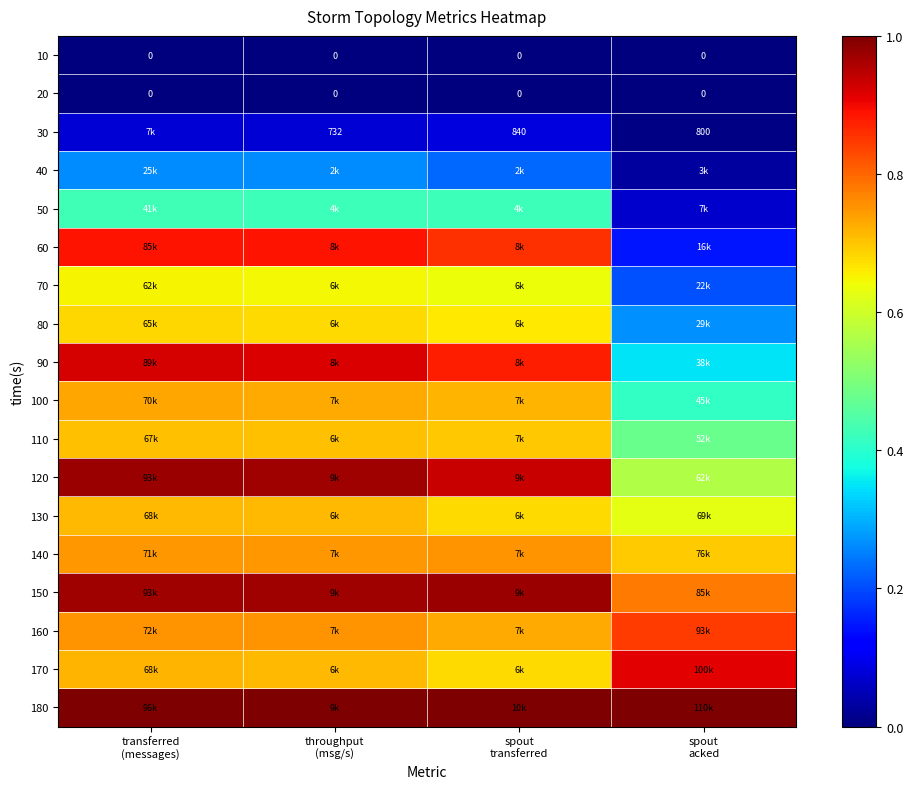

At which category is the sum across all series the highest?

transferred
(messages)